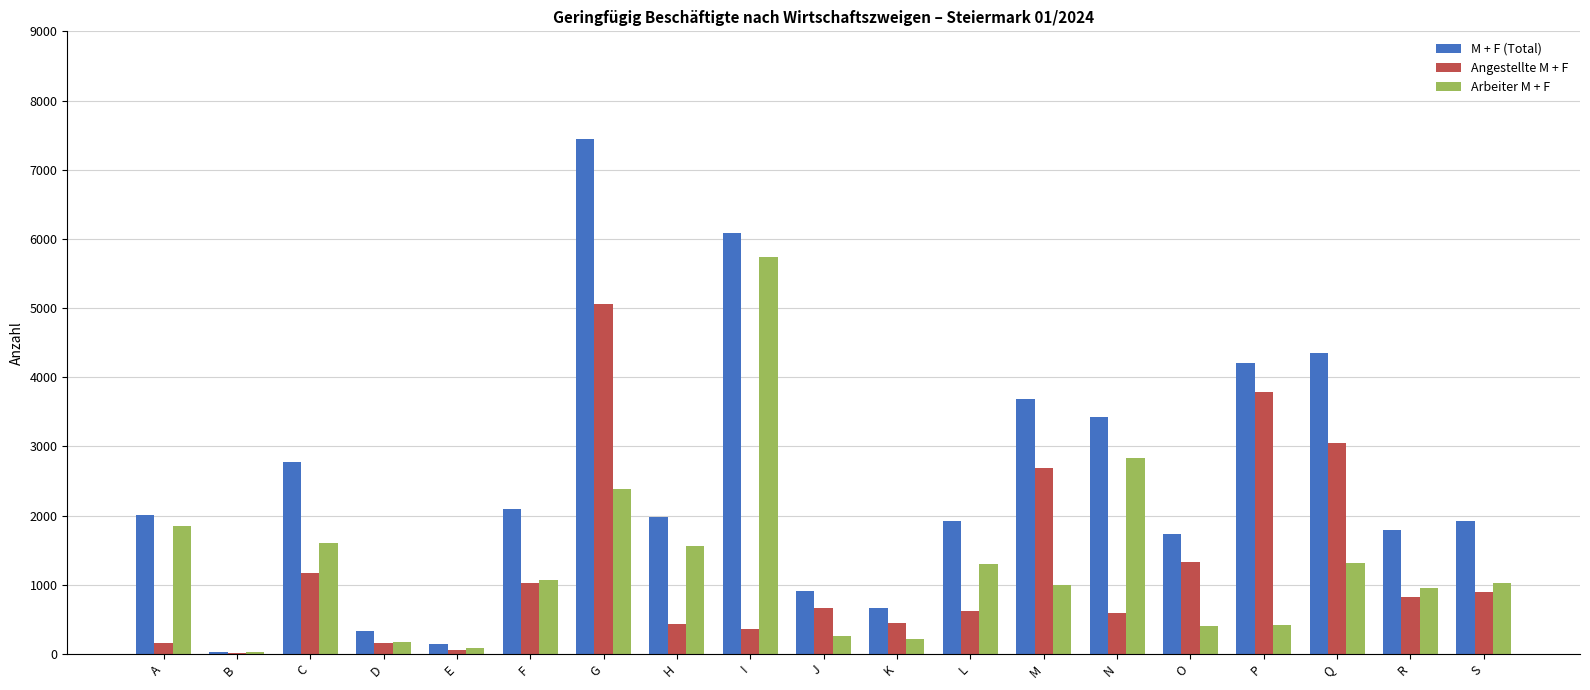

At which label does M + F (Total) reach its peak?

G